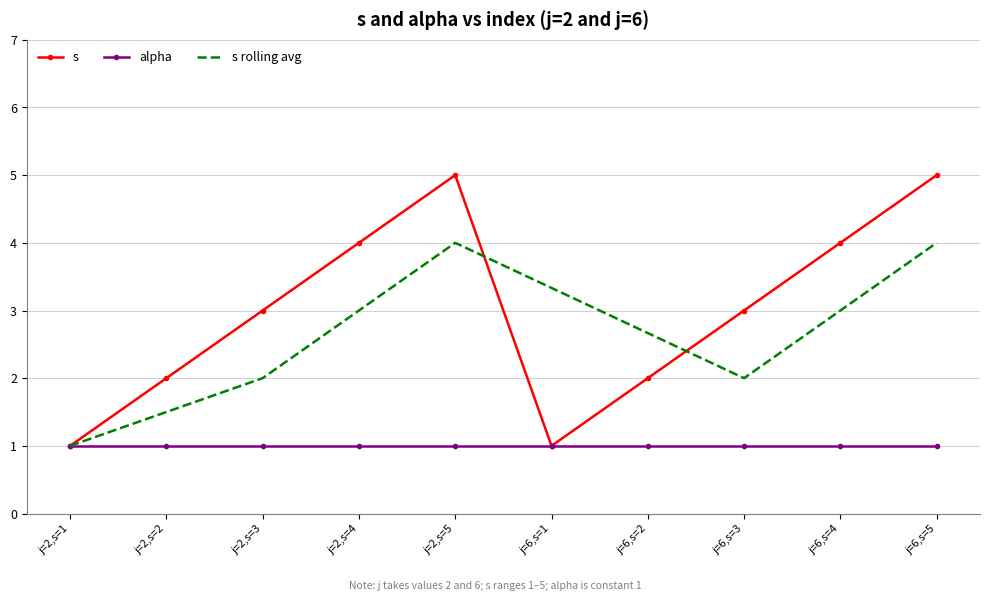

Reading left to right, list all the values displayed in this chart.

s: j=2,s=1=1.0	j=2,s=2=2.0	j=2,s=3=3.0	j=2,s=4=4.0	j=2,s=5=5.0	j=6,s=1=1.0	j=6,s=2=2.0	j=6,s=3=3.0	j=6,s=4=4.0	j=6,s=5=5.0
alpha: j=2,s=1=1.0	j=2,s=2=1.0	j=2,s=3=1.0	j=2,s=4=1.0	j=2,s=5=1.0	j=6,s=1=1.0	j=6,s=2=1.0	j=6,s=3=1.0	j=6,s=4=1.0	j=6,s=5=1.0
s rolling avg: j=2,s=1=1.0	j=2,s=2=1.5	j=2,s=3=2.0	j=2,s=4=3.0	j=2,s=5=4.0	j=6,s=1=3.3	j=6,s=2=2.7	j=6,s=3=2.0	j=6,s=4=3.0	j=6,s=5=4.0